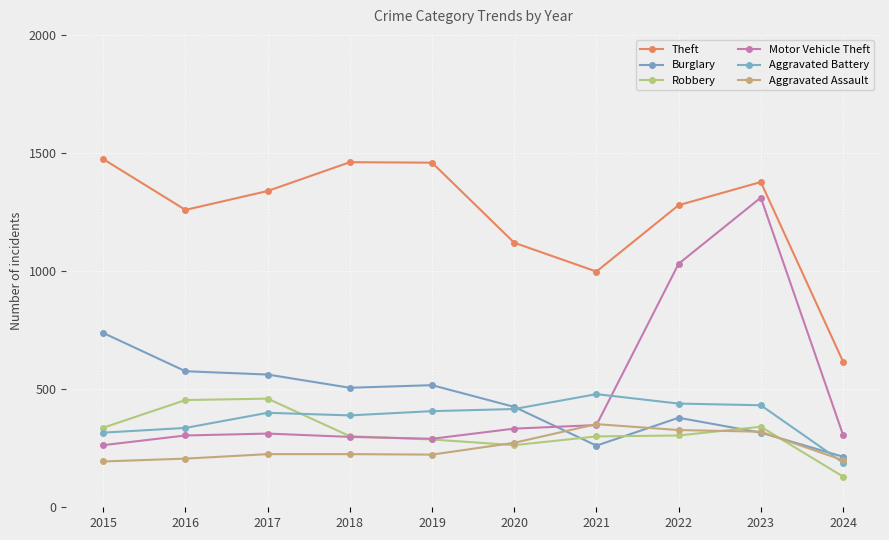

Between 2015 and 2018, which series saw the biggest shift?

Burglary